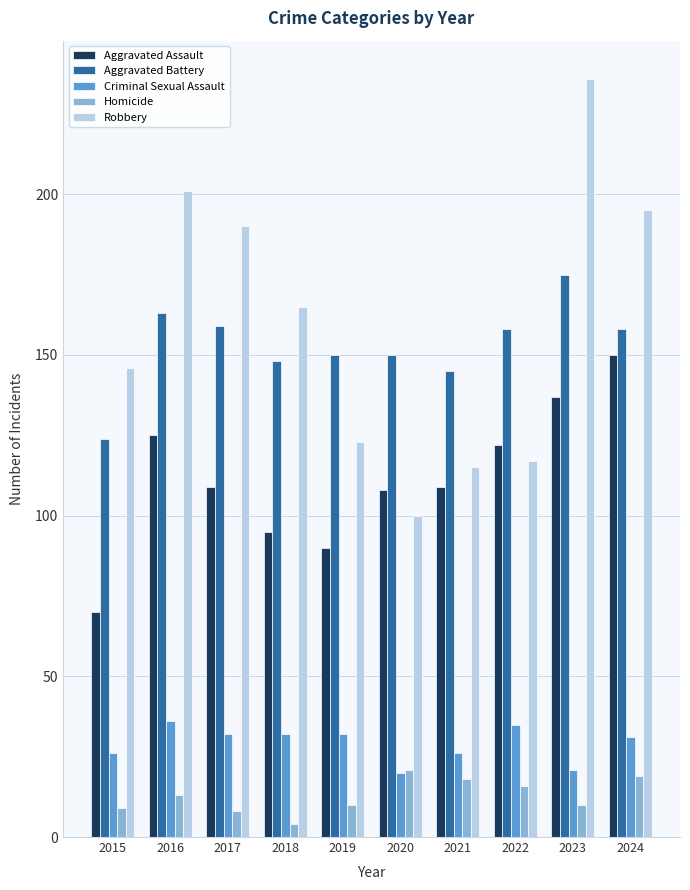

At which label does Homicide reach its minimum?

2018